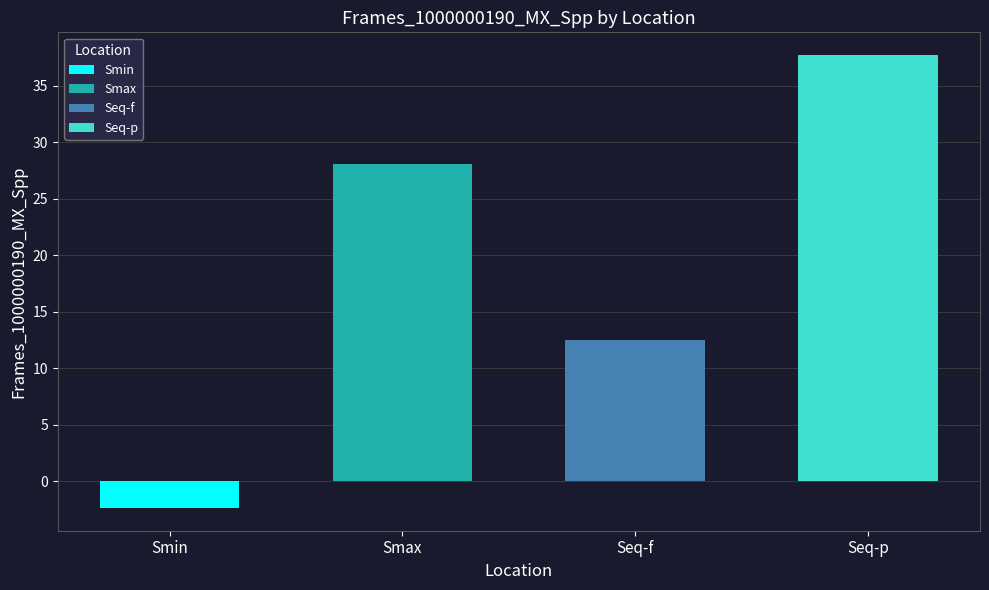

How many categories are shown in the chart?

4